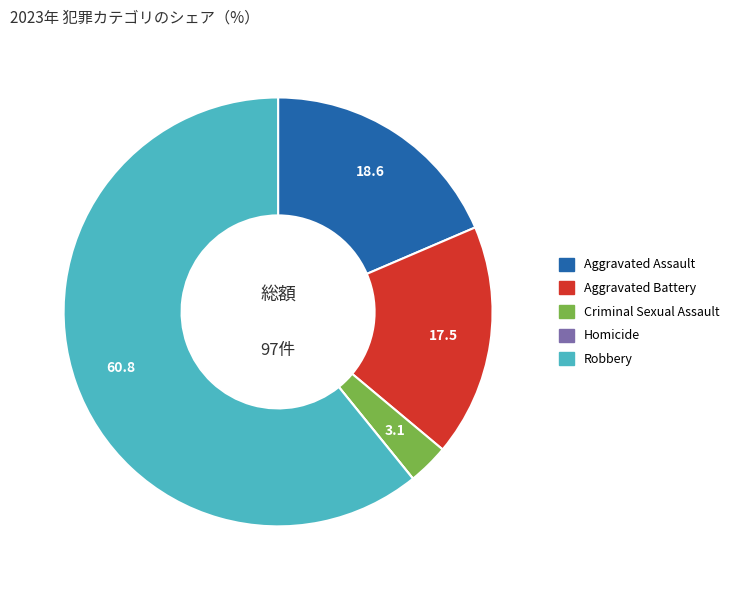

Between Robbery and Aggravated Assault, which is larger?

Robbery